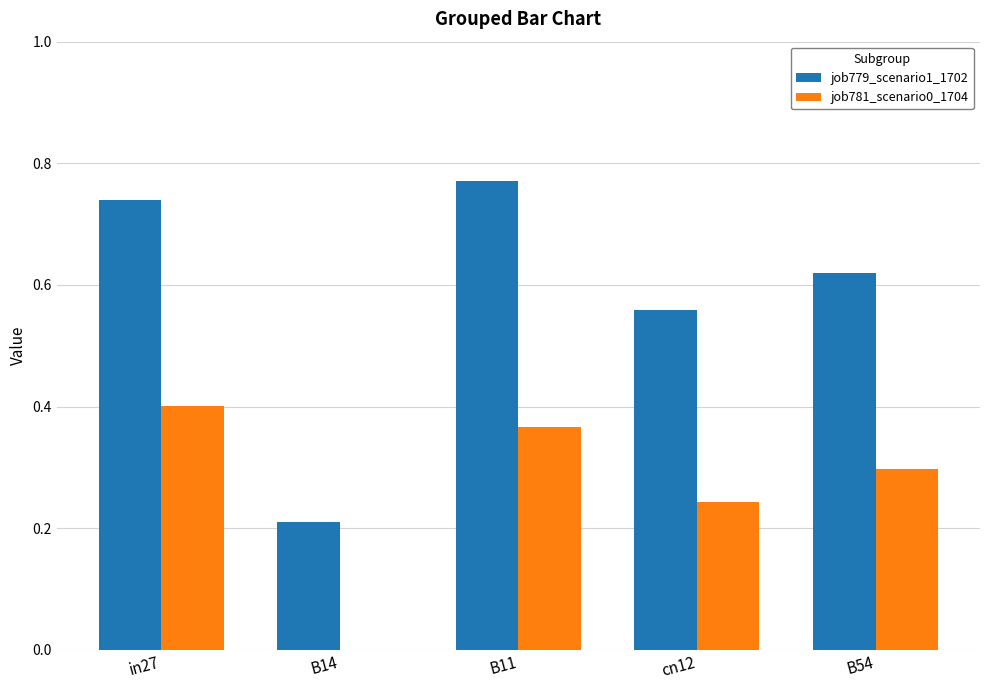

The job781_scenario0_1704 series shows 0.0 at B14. True or false?

True